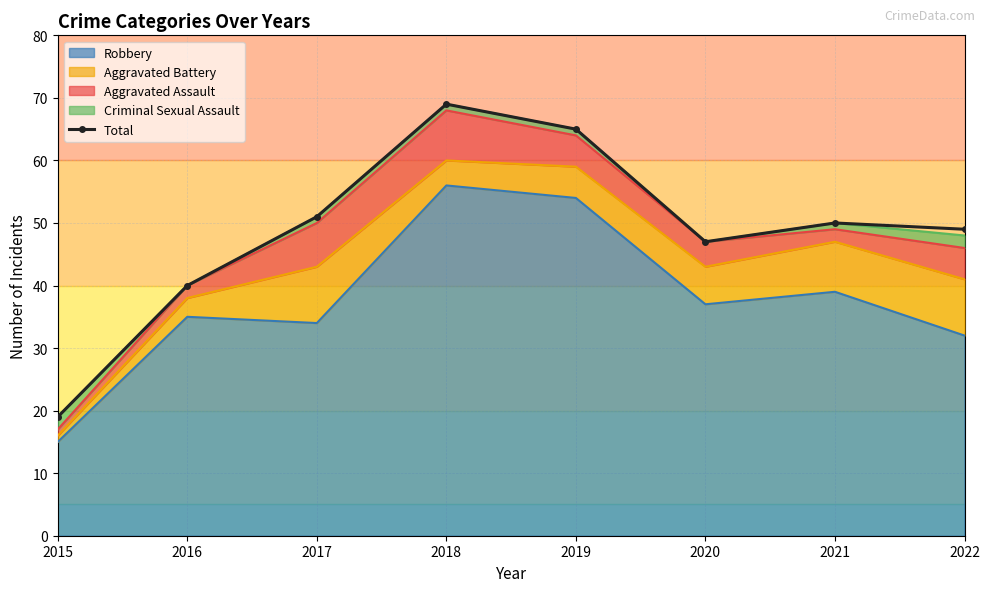

Is it true that the value at 2015 is 19?

True